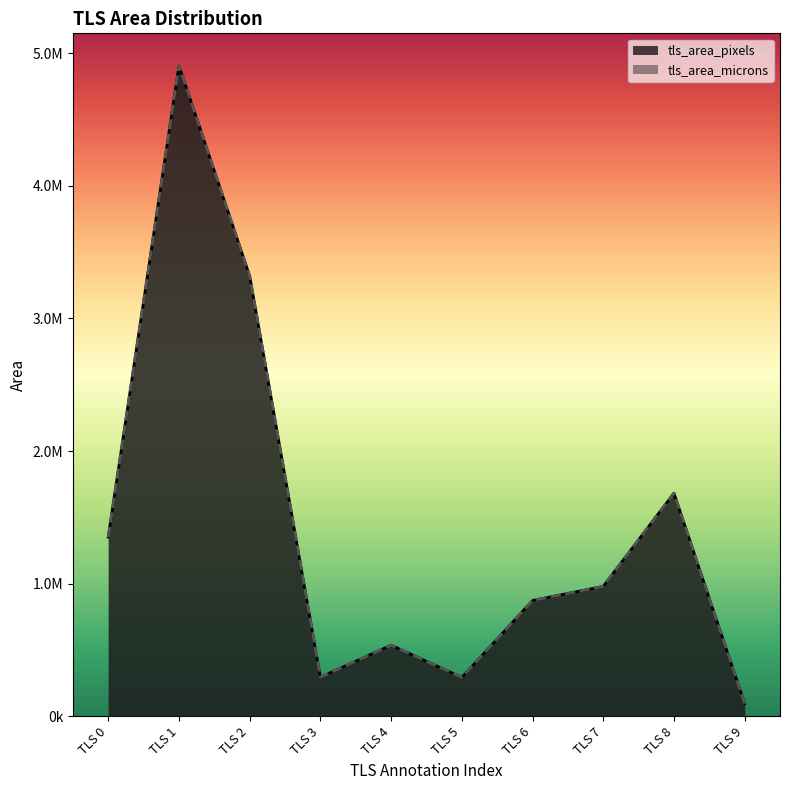

How many categories are shown in the chart?

10